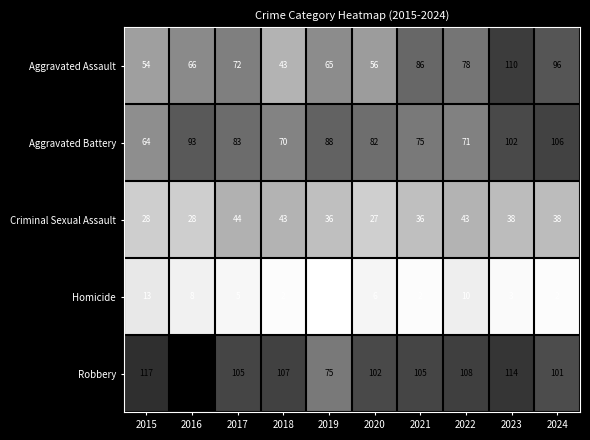

List the series in order of their peak value, lowest first.

Homicide, Criminal Sexual Assault, Aggravated Battery, Aggravated Assault, Robbery